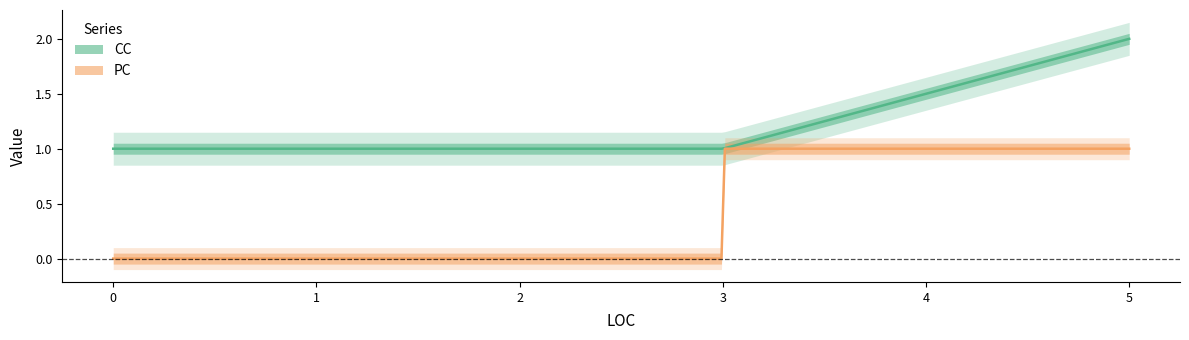

At how many categories does at least one series exceed 0?

5